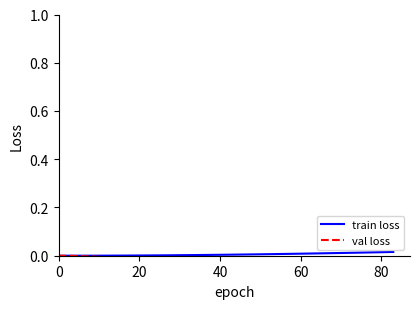

At how many categories does at least one series exceed 0?

20